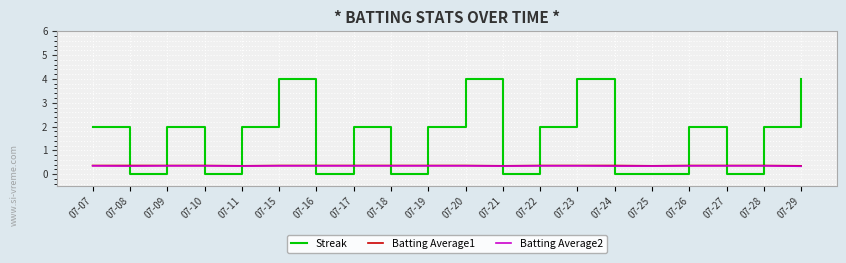

True or false: Batting Average2 and Batting Average1 cross at least once.

False